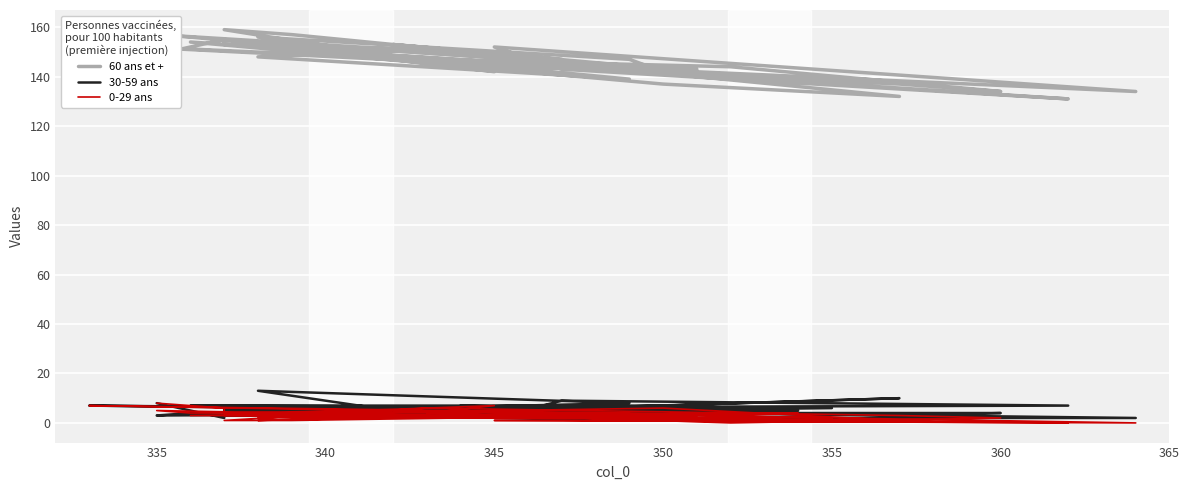

How many times do 0-29 ans and 30-59 ans cross each other?

10